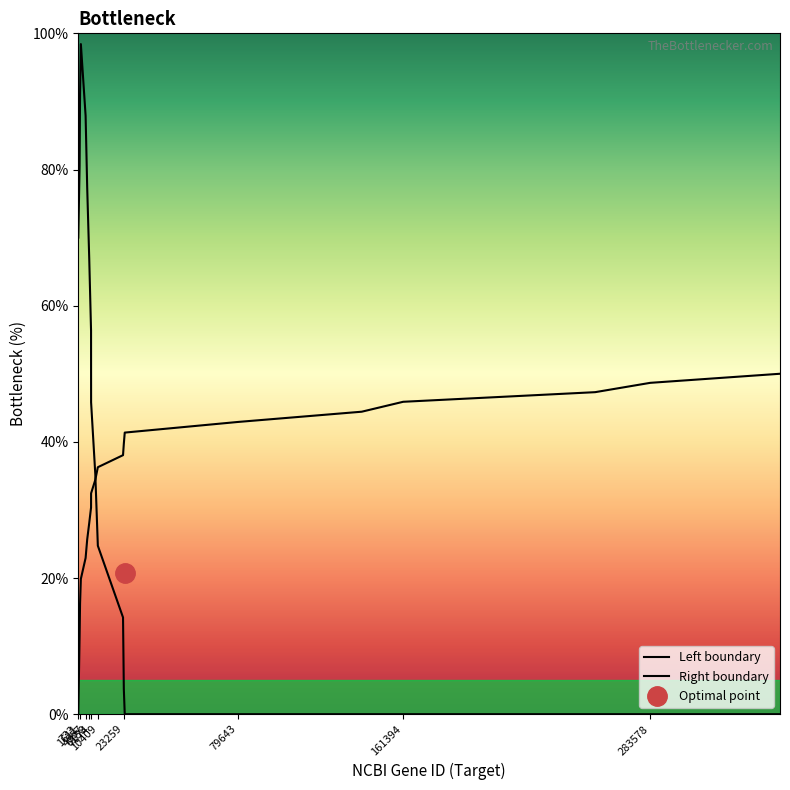

Rank the series at 1611 from lowest to highest value.

Right boundary, Left boundary